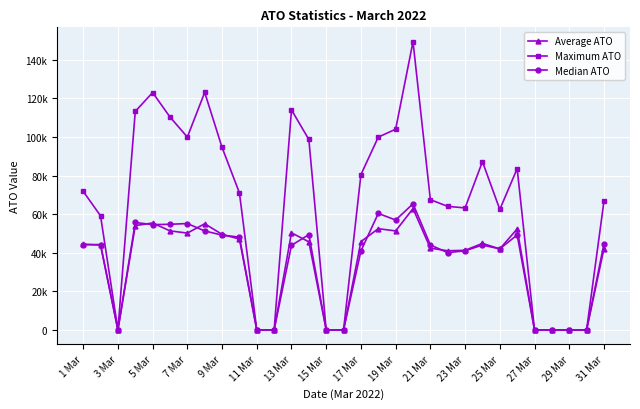

What are all the series names shown in the legend?

Average ATO, Maximum ATO, Median ATO